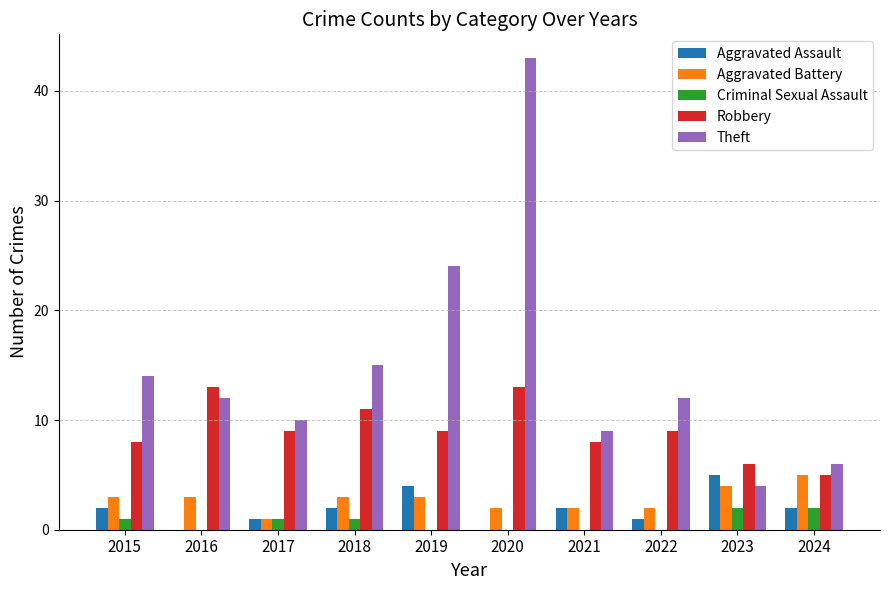

Where does the Theft series first go above 12?

2015